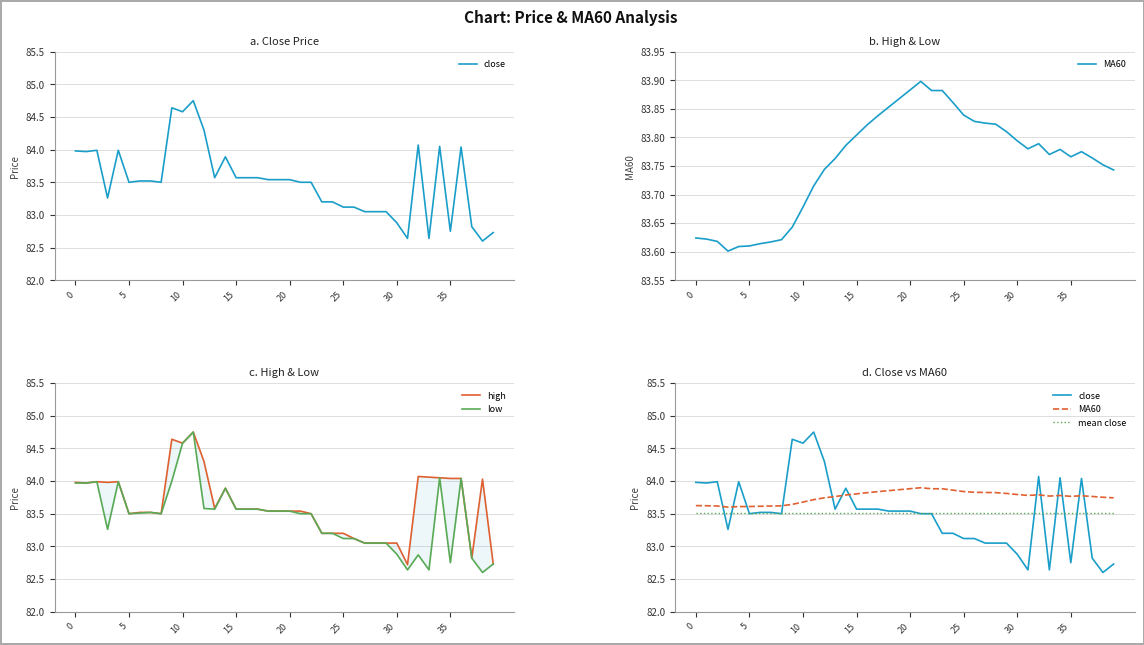

Is the value of mean close at 23 greater than the value of high at 28?

Yes